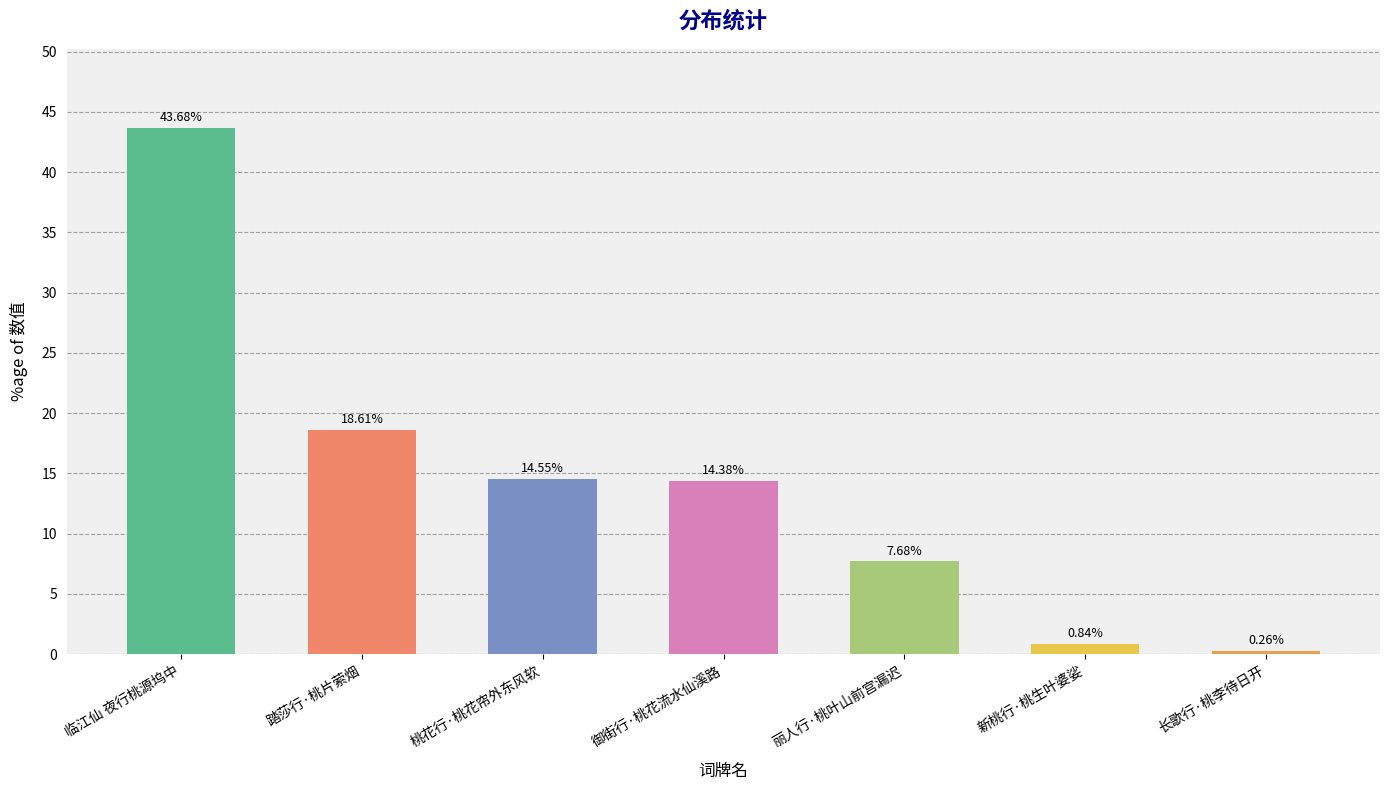

Rank the categories by value from highest to lowest.

临江仙 夜行桃源坞中, 踏莎行·桃片萦烟, 桃花行·桃花帘外东风软, 御街行·桃花流水仙溪路, 丽人行·桃叶山前宫漏迟, 新桃行·桃生叶婆娑, 长歌行·桃李待日开